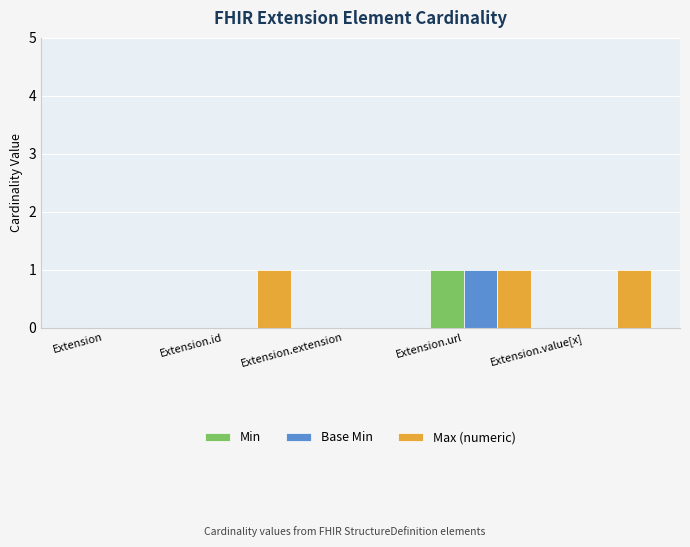

At which category is the sum across all series the highest?

Extension.url